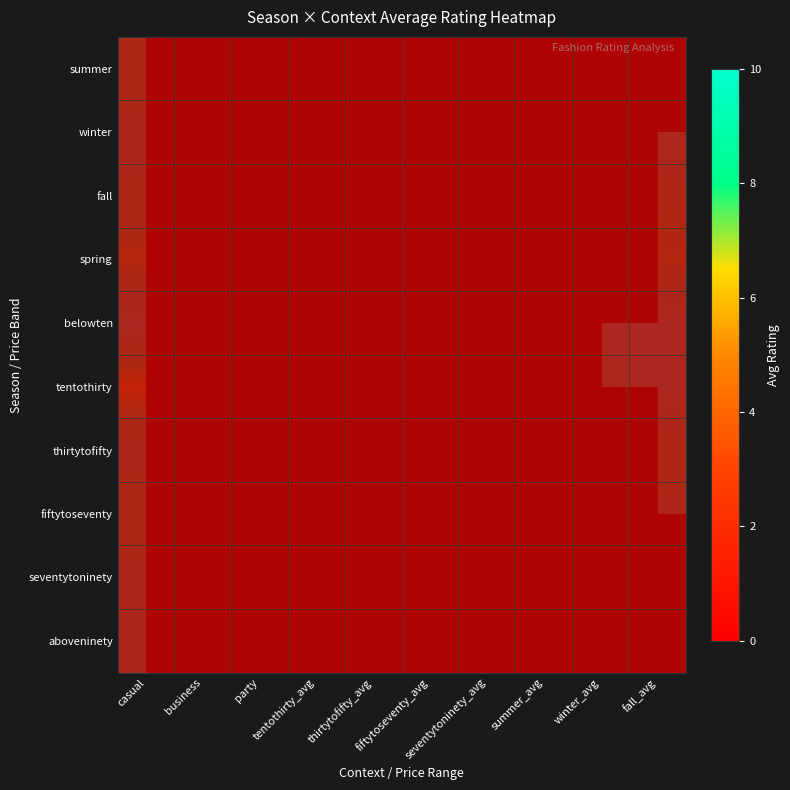

What is the difference between the second highest and second lowest values in the aboveninety series?

1